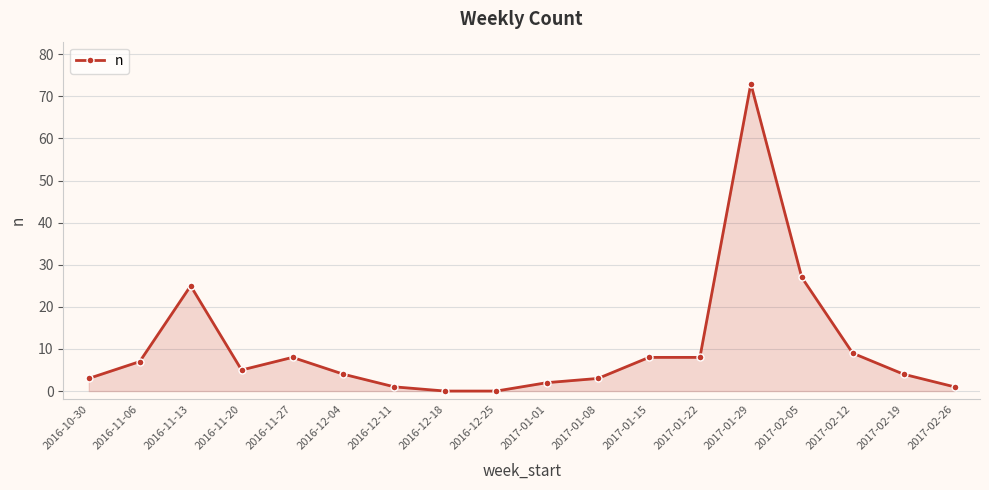

Reading left to right, transcribe all the data shown in this chart.

2016-10-30=3	2016-11-06=7	2016-11-13=25	2016-11-20=5	2016-11-27=8	2016-12-04=4	2016-12-11=1	2016-12-18=0	2016-12-25=0	2017-01-01=2	2017-01-08=3	2017-01-15=8	2017-01-22=8	2017-01-29=73	2017-02-05=27	2017-02-12=9	2017-02-19=4	2017-02-26=1